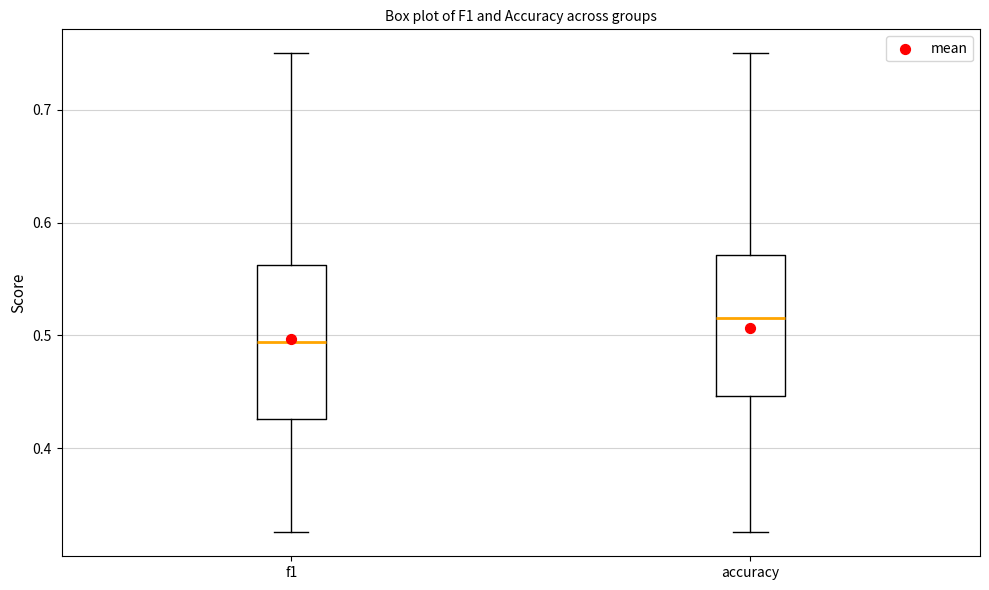

Reading left to right, transcribe this box plot: for each box, give where its median line is, the range the box spans, and where its two whiskers end, as read against the y-axis. The values are not printed on the chart, so give them approximately, as read against the axis.

f1: median 0.49, box 0.43 to 0.56, whiskers 0.33 to 0.75
accuracy: median 0.52, box 0.45 to 0.57, whiskers 0.33 to 0.75